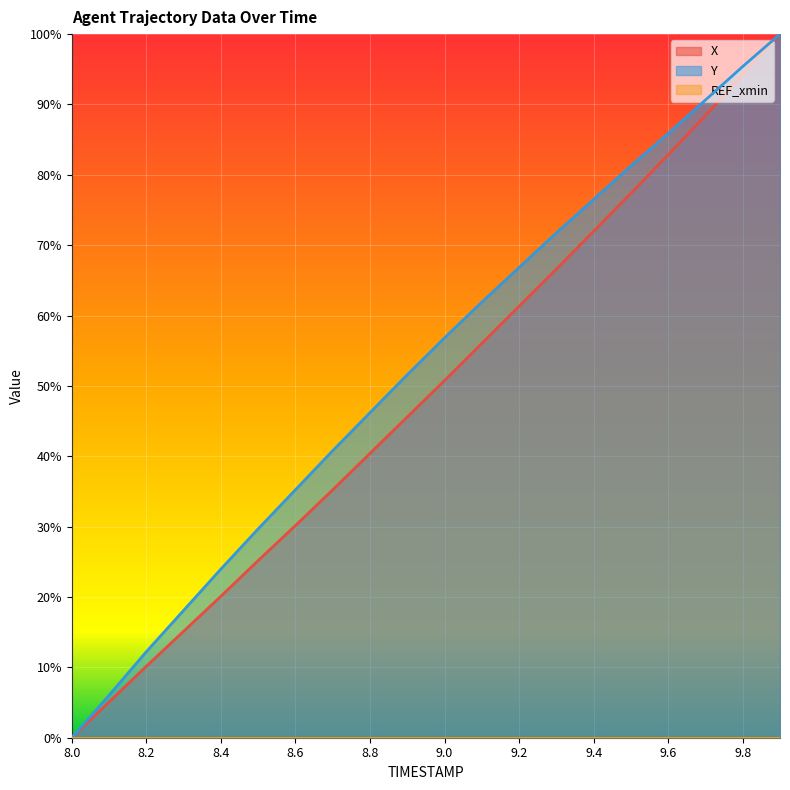

What is the label of the 19th point from the left?

9.8